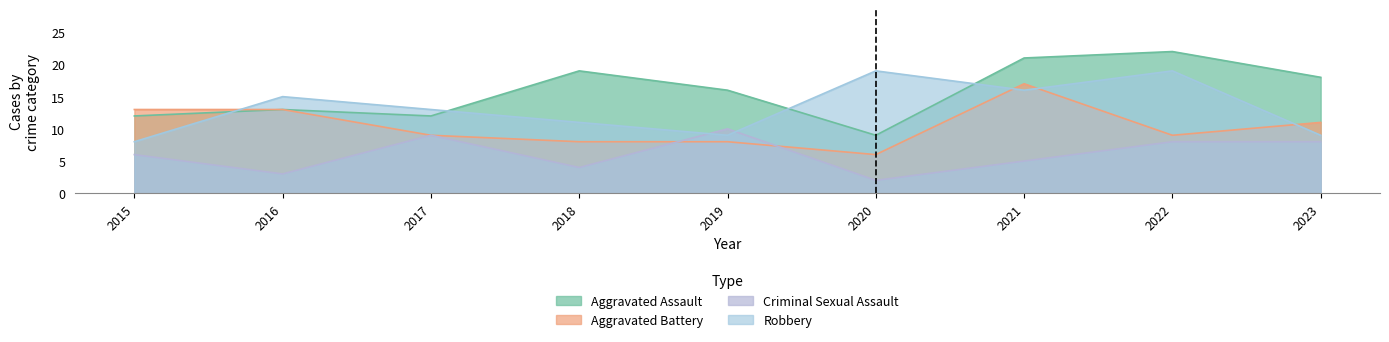

Is it true that Criminal Sexual Assault equals 9 at 2017?

True